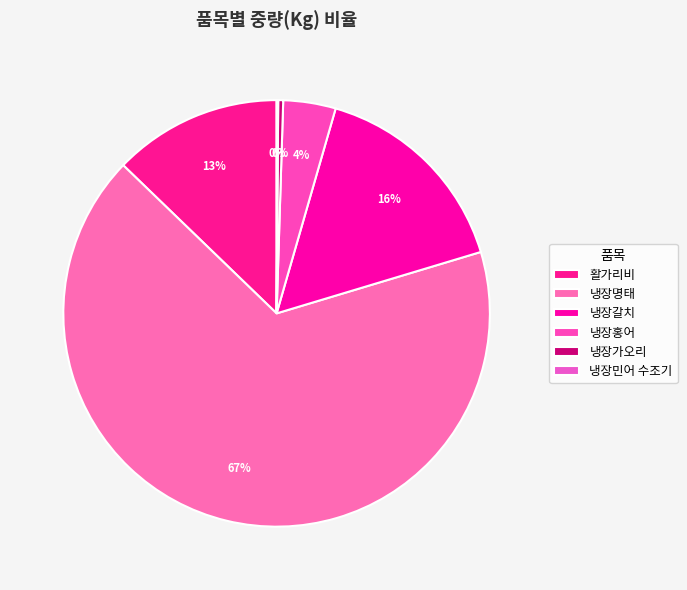

What is the largest slice in the pie chart?

냉장명태